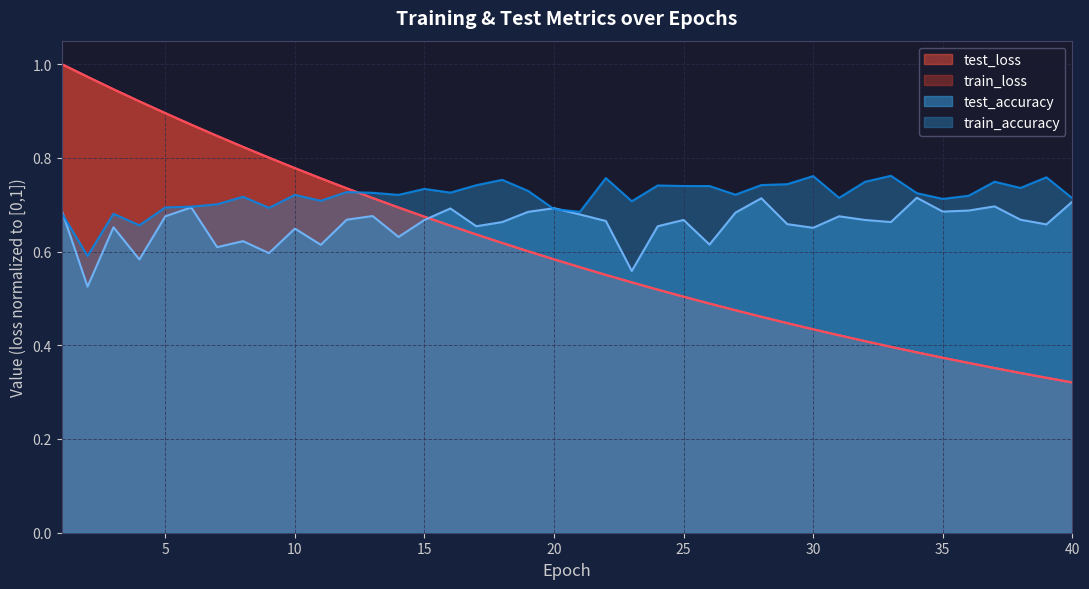

What is the approximate value of train_loss at 16?

0.7